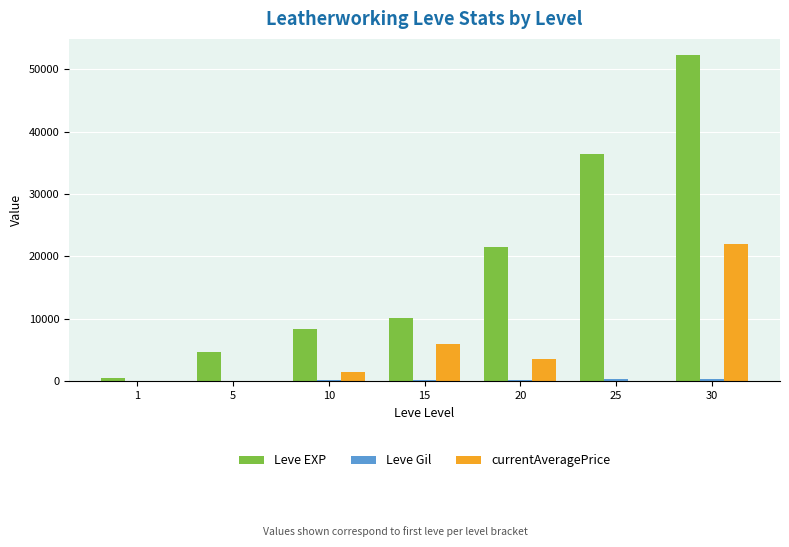

At which category is the sum across all series the highest?

30